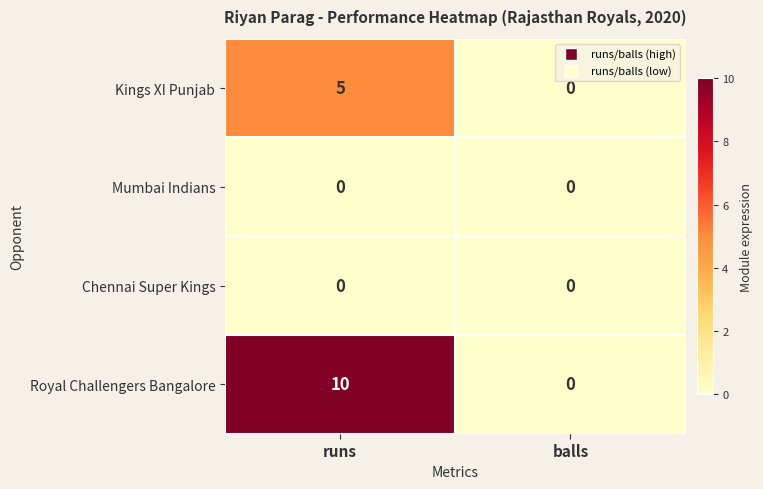

Between runs and balls, which series saw the biggest shift?

Royal Challengers Bangalore